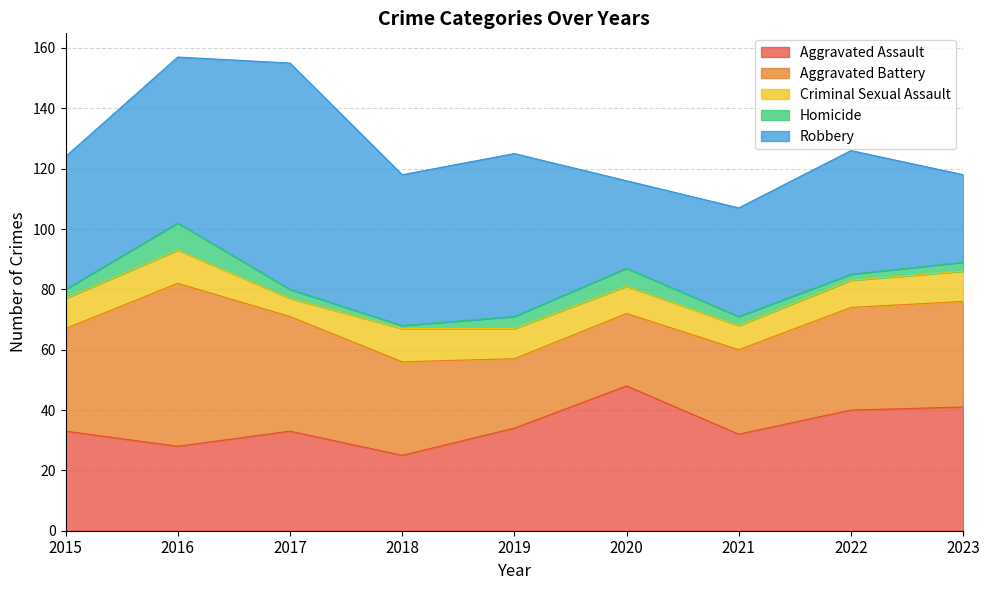

What are all the series names shown in the legend?

Aggravated Assault, Aggravated Battery, Criminal Sexual Assault, Homicide, Robbery